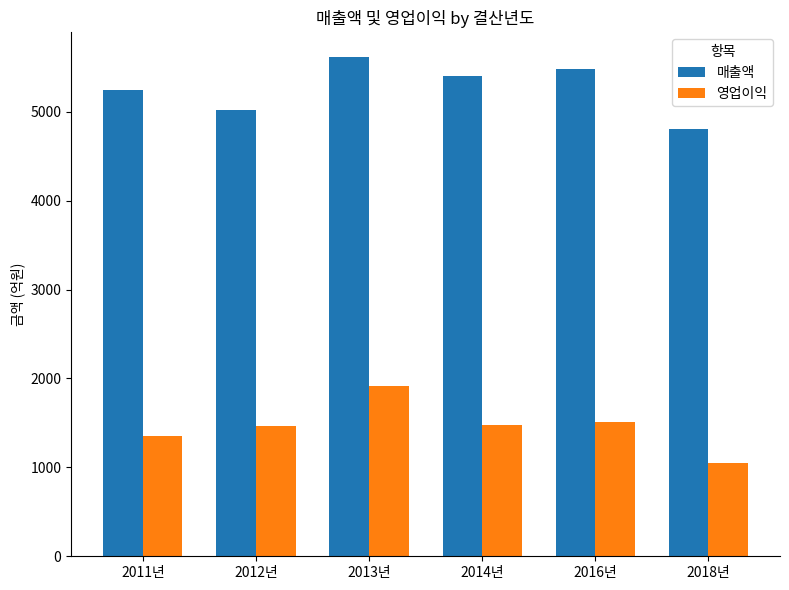

True or false: 매출액 has a value of 7133.4 at 2016년.

False